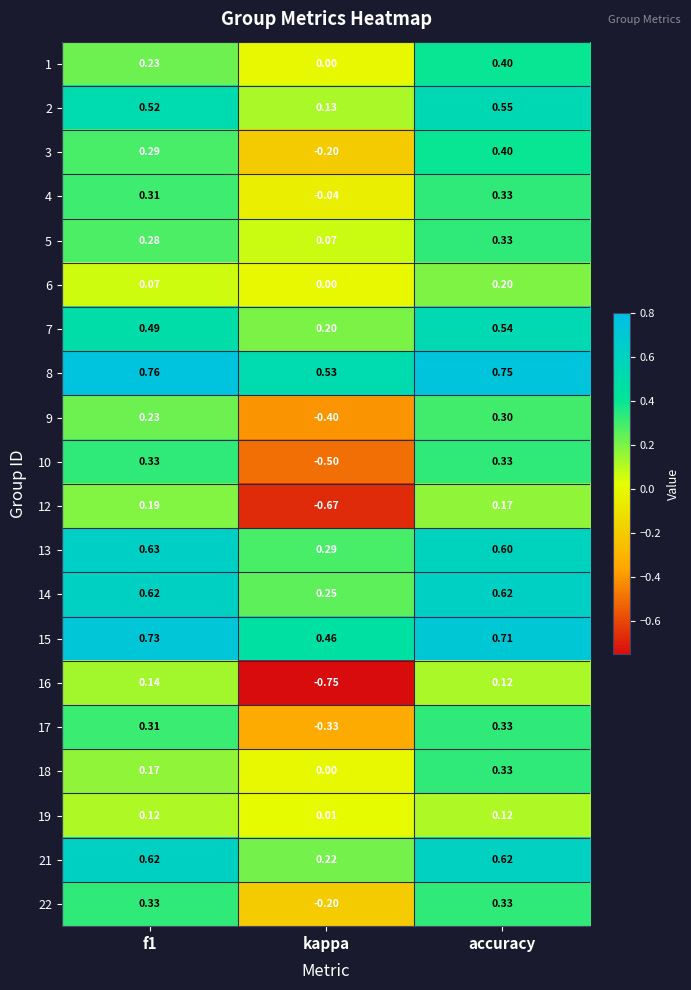

Where is 3 nearest to the value 0?

kappa